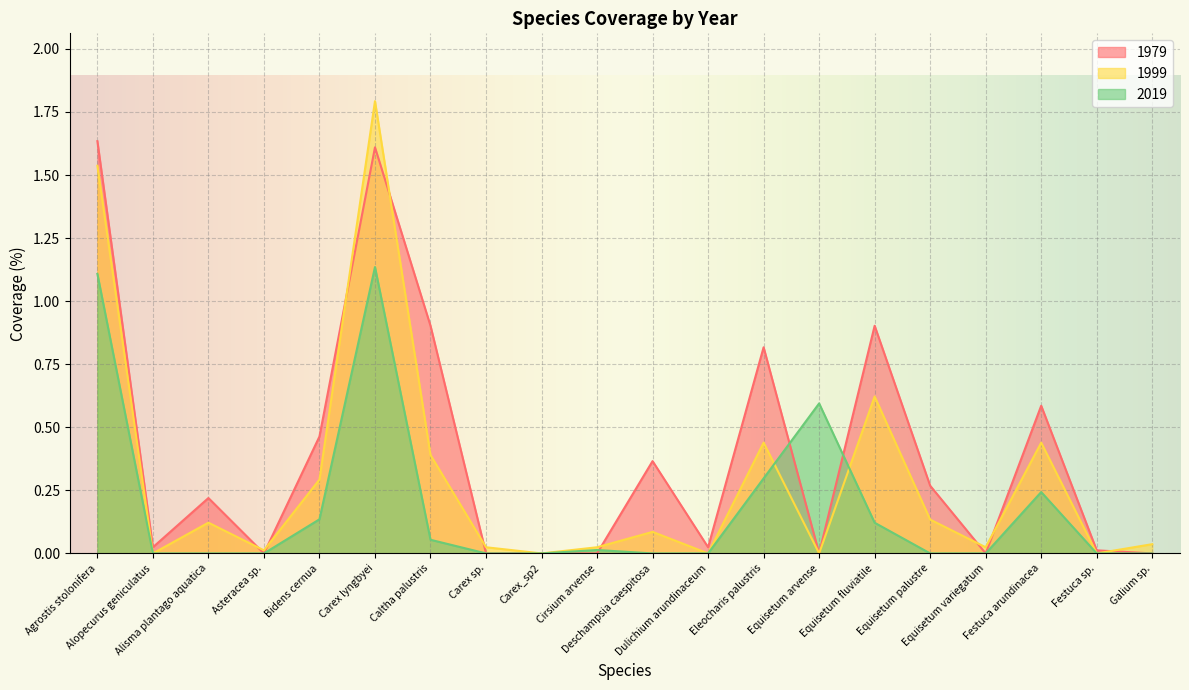

How many lines are shown in the chart?

3